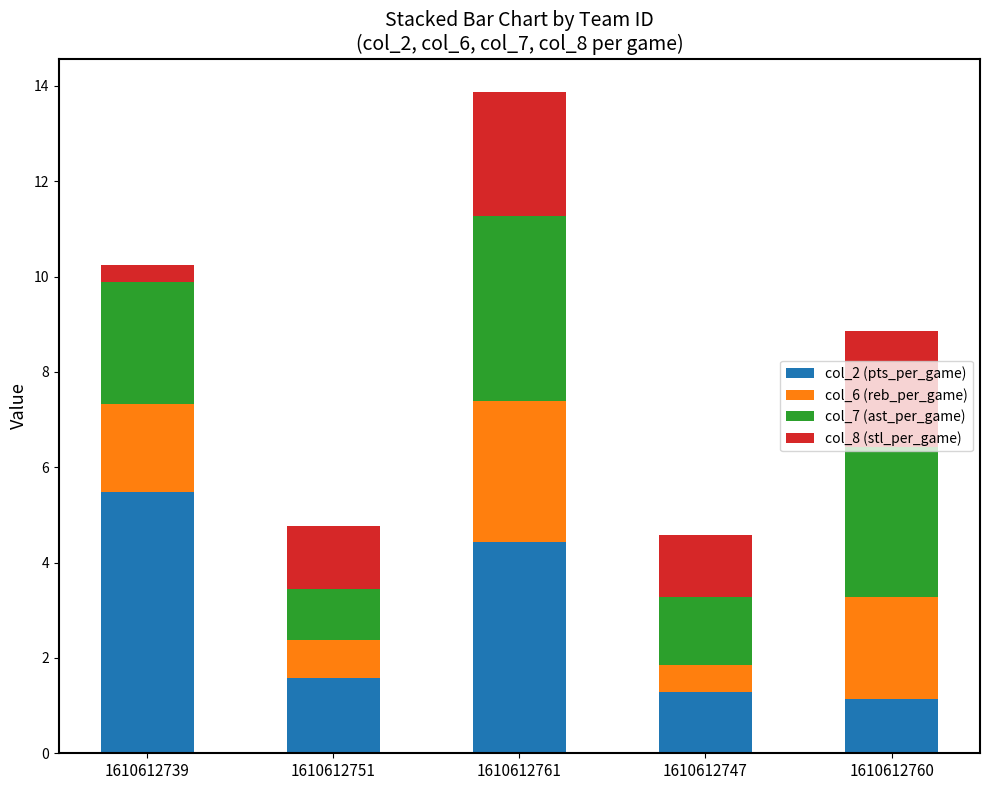

What is the sum of the col_2 (pts_per_game) values at 1610612747 and 1610612739?

6.8